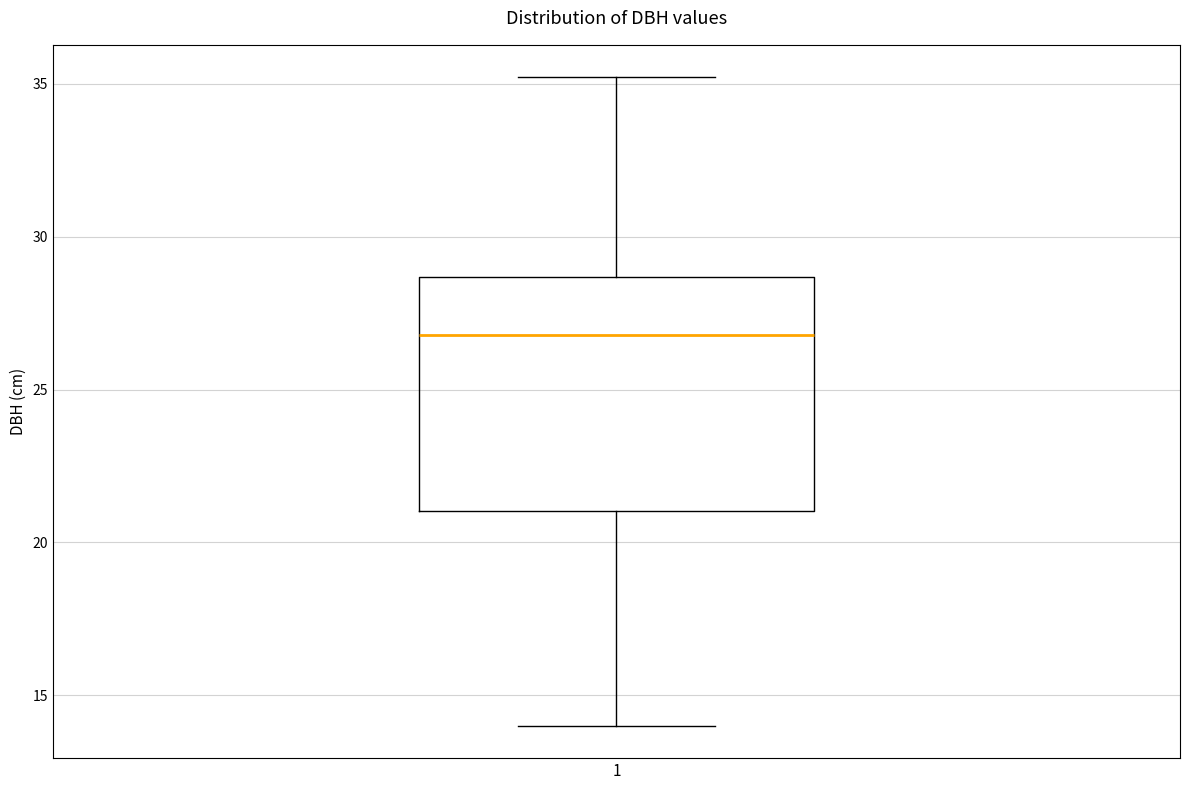

Read this box plot against the y-axis: the position of the median line, the range covered by the box, and the ends of both whiskers. The values are not printed on the chart, so give them approximately, as read against the axis.

median 27.0, box 21.0 to 28.5, whiskers 14.0 to 35.0